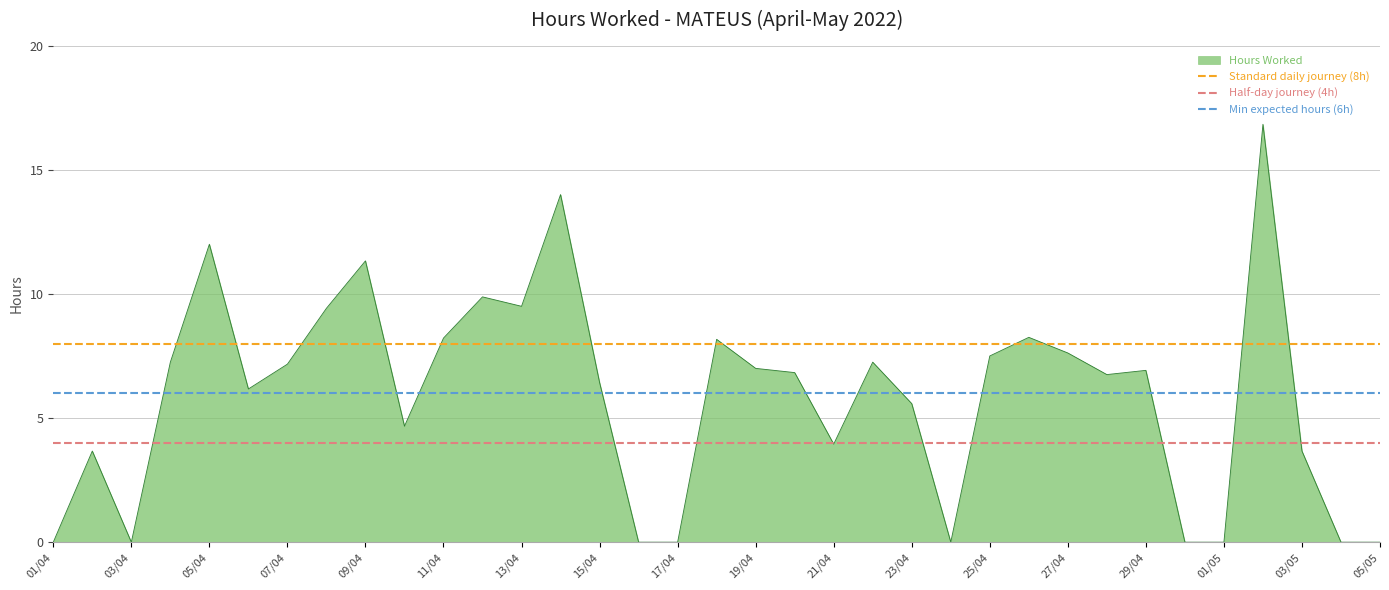

What is the highest value of the Hours Worked series?

16.8